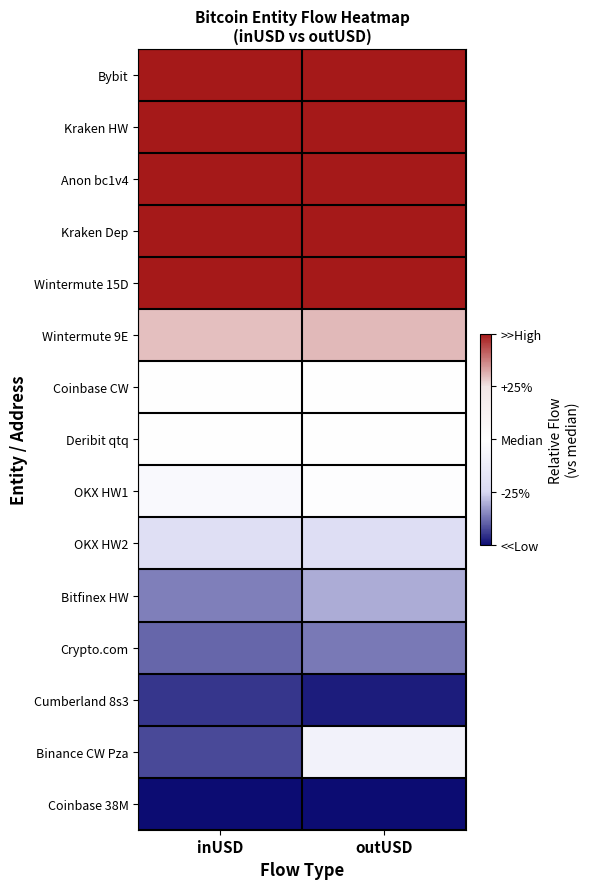

How many categories are shown in the chart?

2